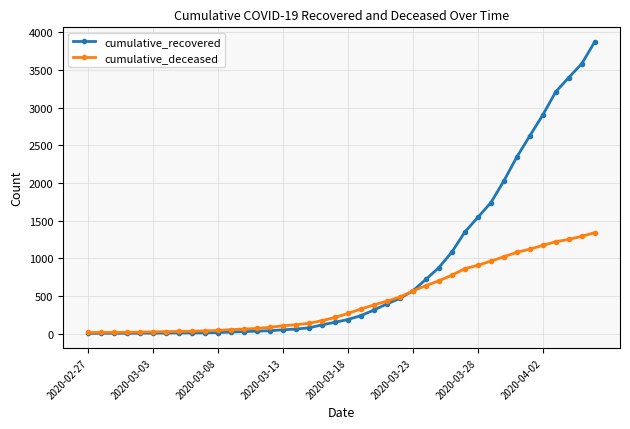

What is the greatest value displayed?

3872